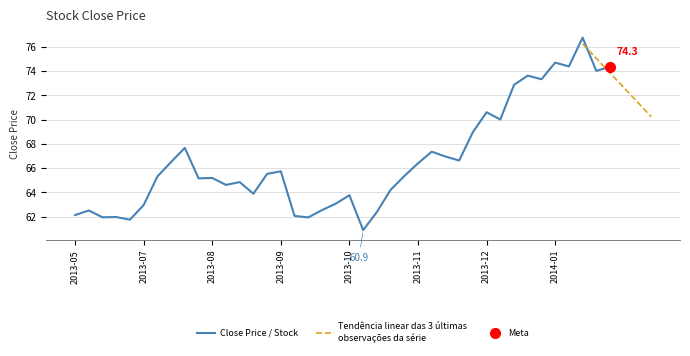

Count the number of categories in the chart.

40